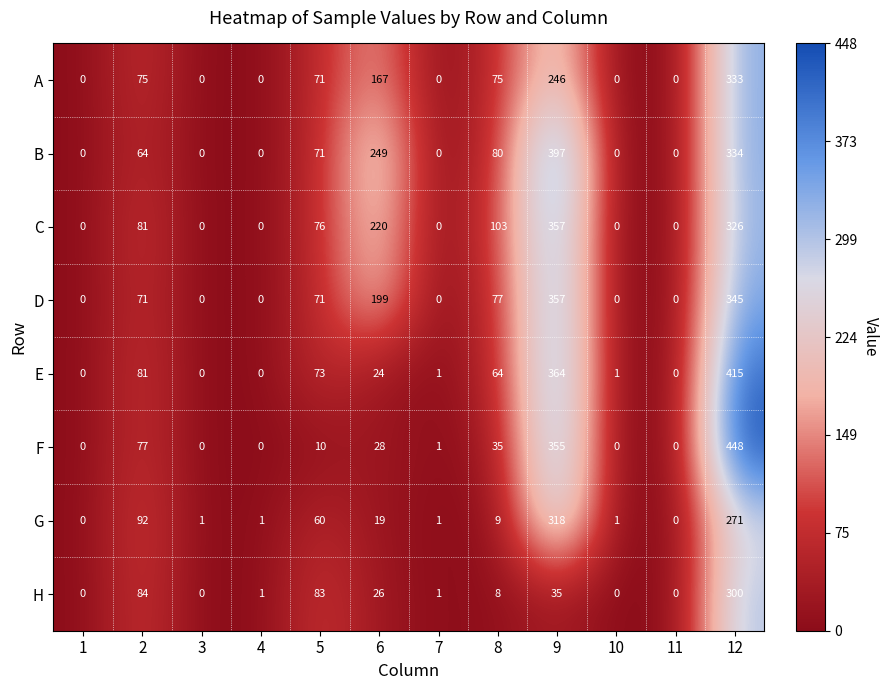

True or false: F has a value of 2 at 7.

False